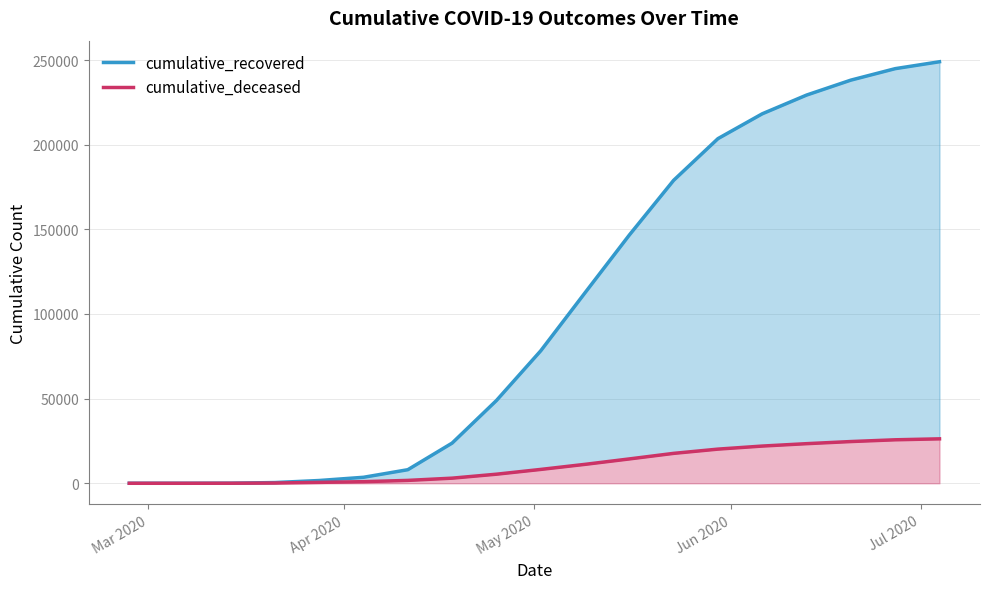

What is the highest value of the cumulative_deceased series?

26249